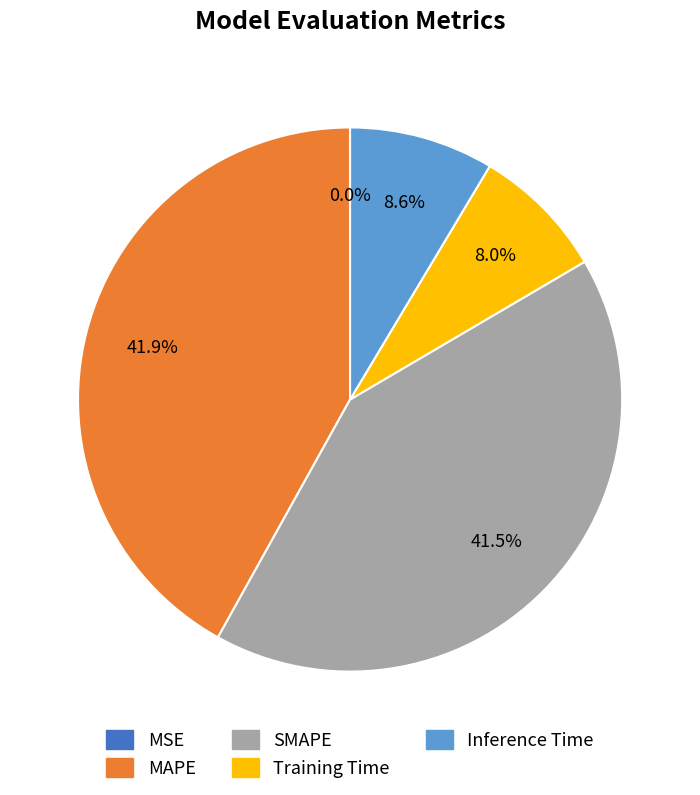

To the nearest percent, what is the average slice percentage?

20%